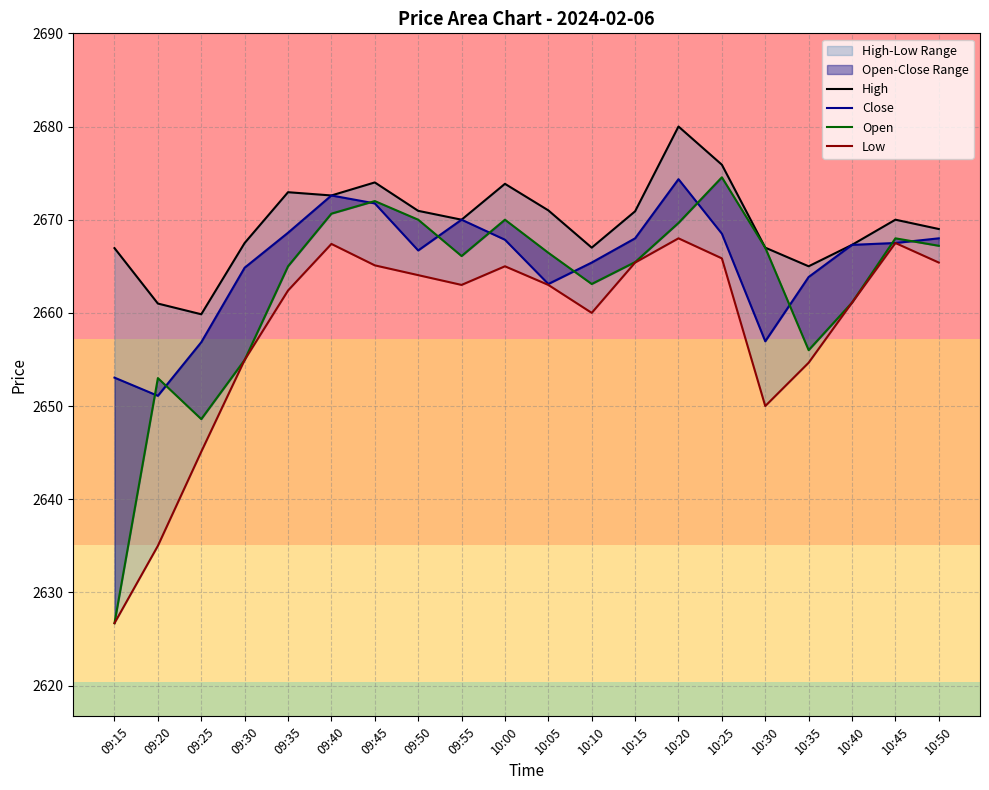

What is the minimum value for Close?

2651.1